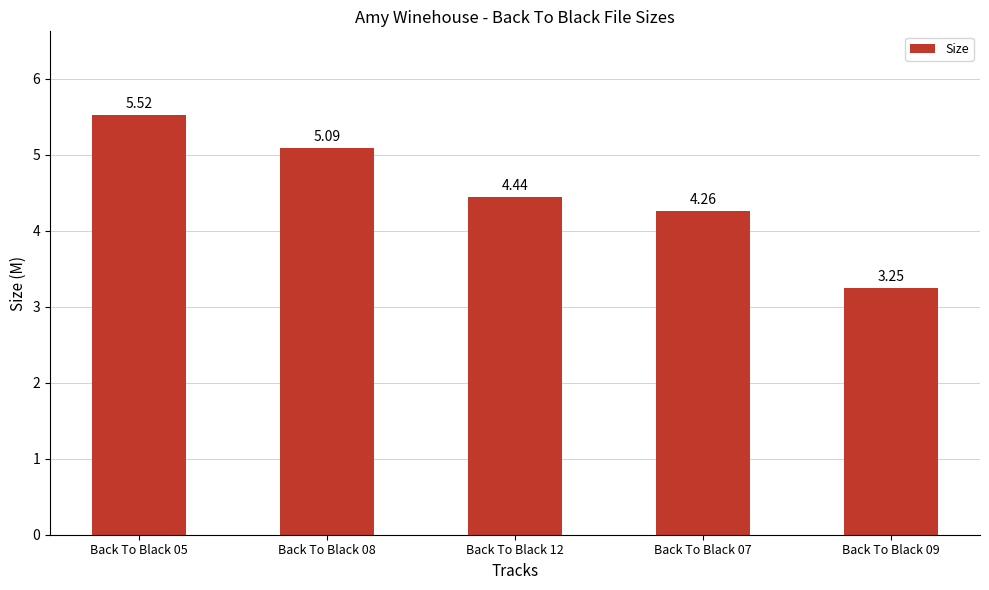

How many series are shown in this chart?

1